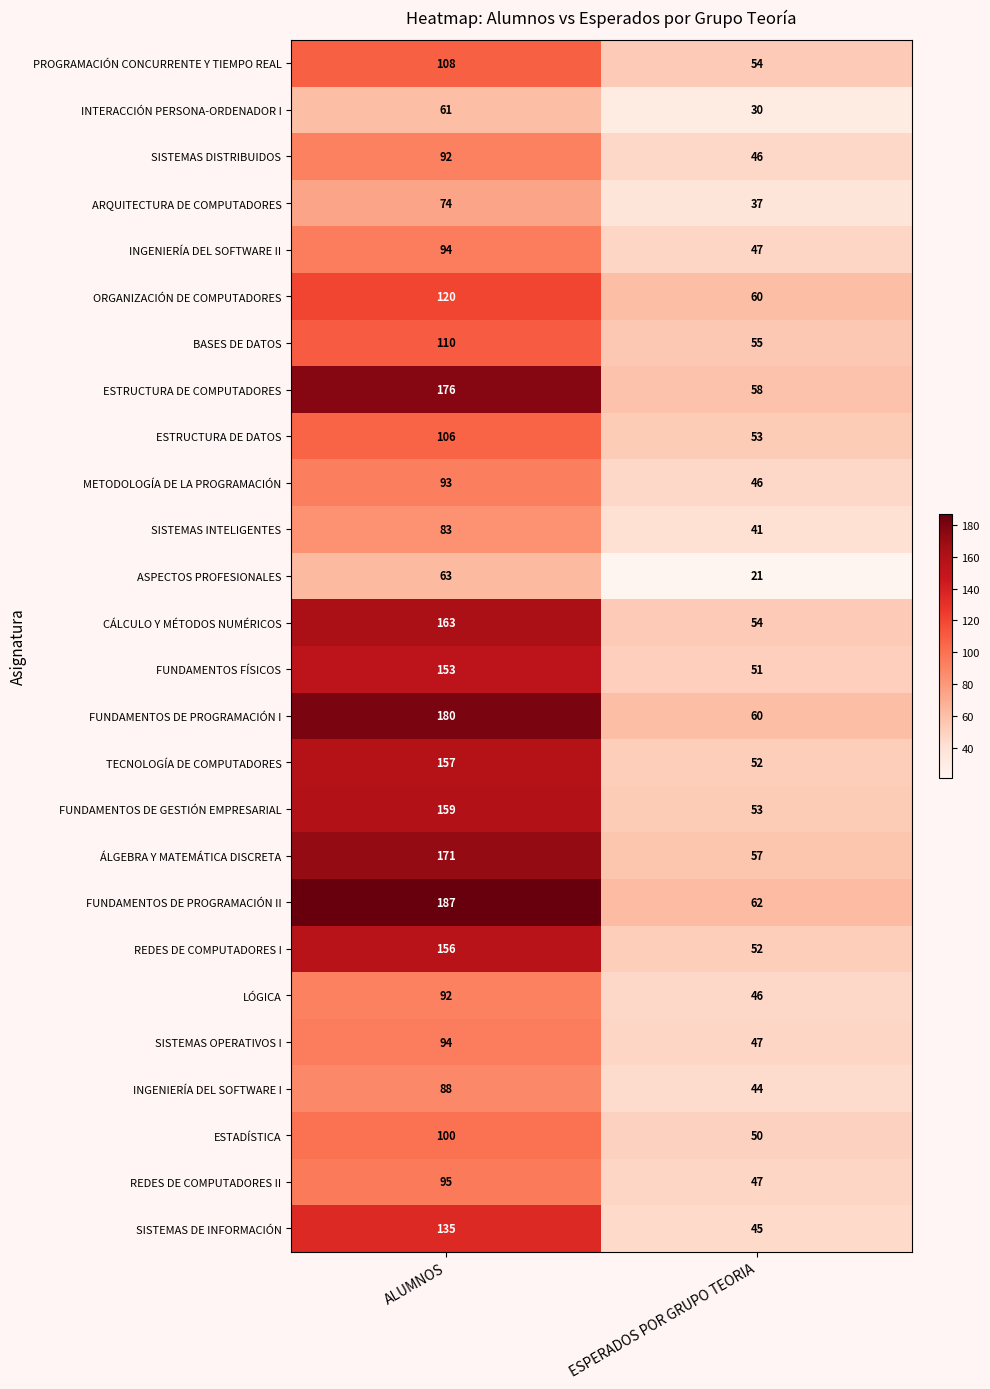

What is the difference between the maximum and minimum values in the REDES DE COMPUTADORES I series?

104